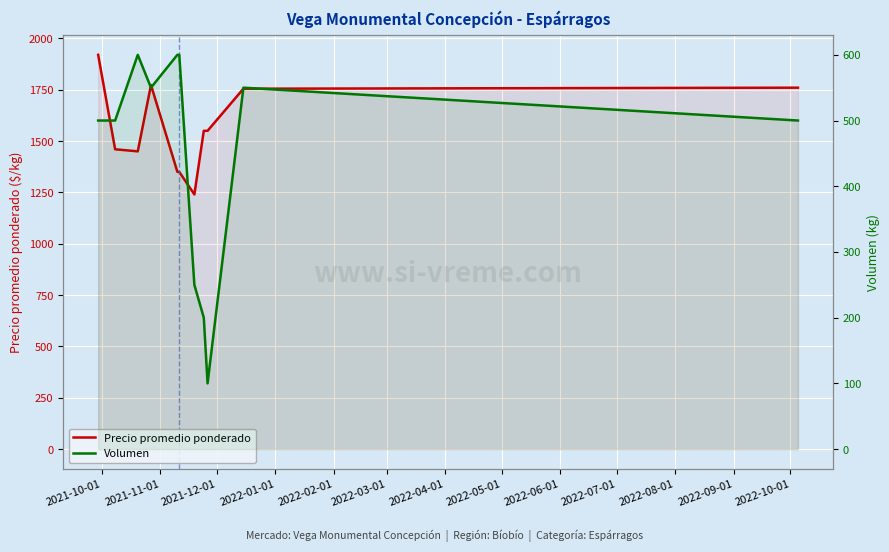

The value of Precio promedio ponderado at 2022-04-01 is 725. True or false?

False